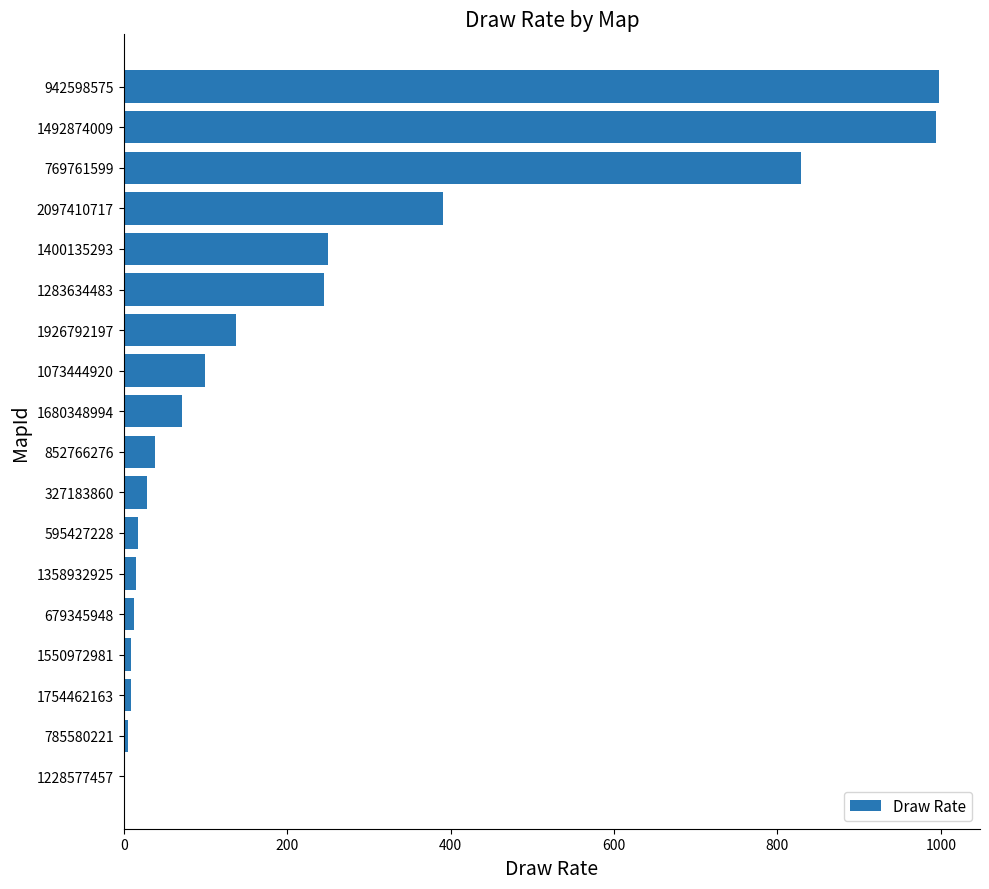

Which has a higher value, 1283634483 or 769761599?

769761599